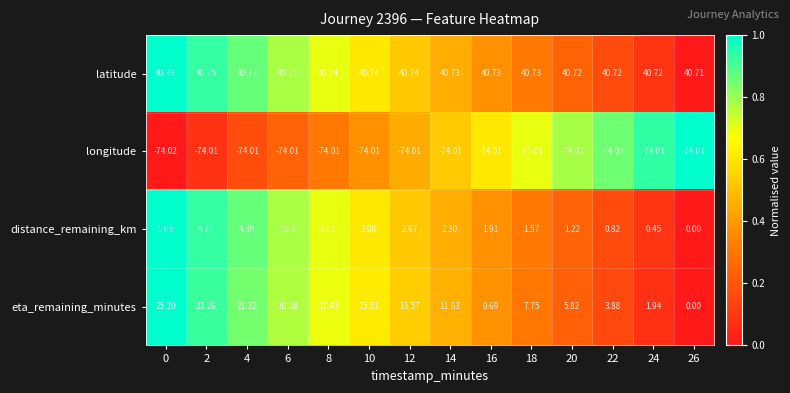

At how many categories does at least one series exceed 0?

14